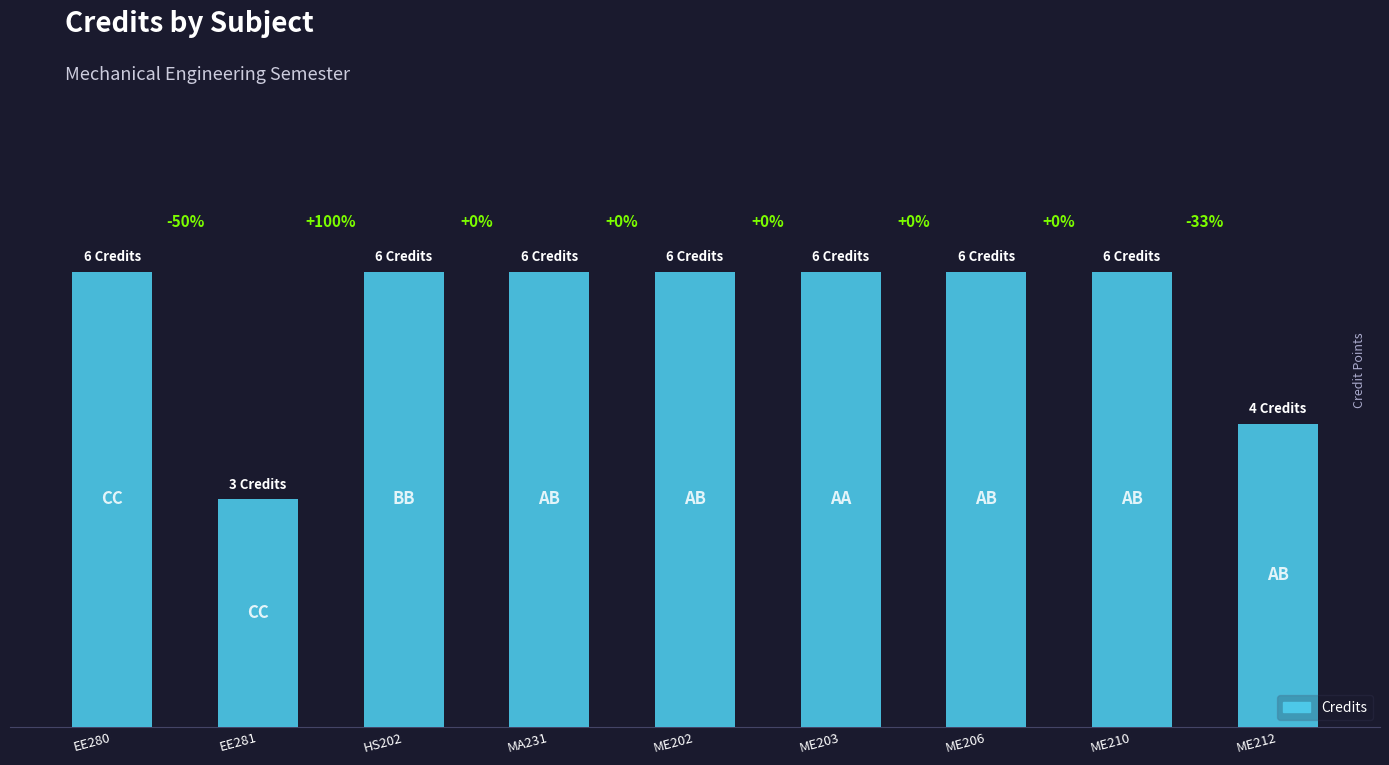

What is the greatest value displayed?

6